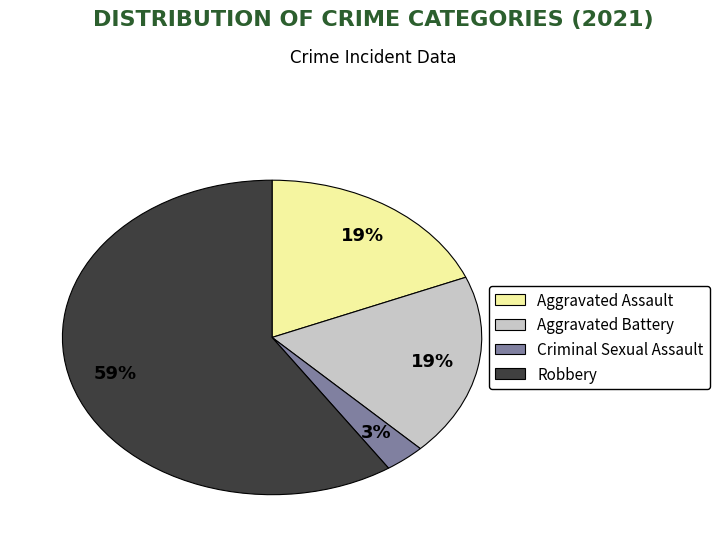

To the nearest percent, what is the difference between the largest and smallest slice percentages?

56%